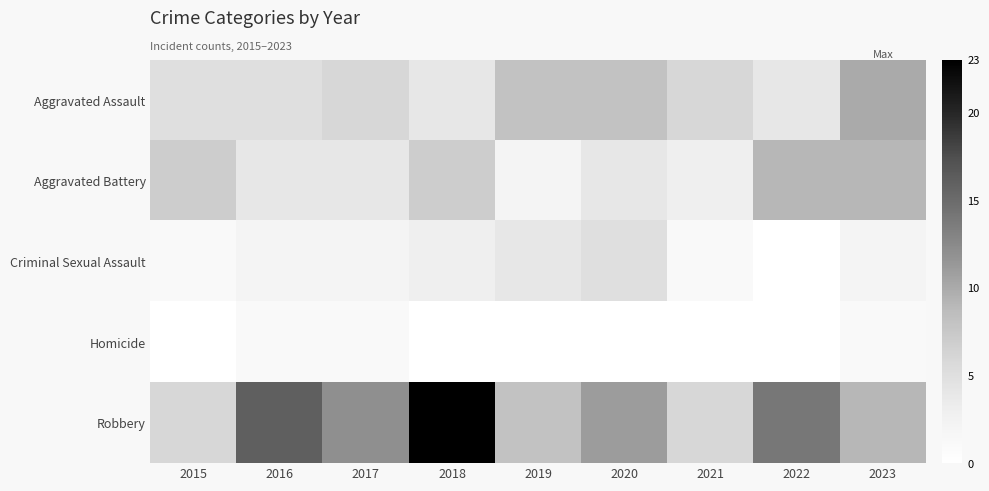

Which has a higher value, 2019 or 2022?

2019